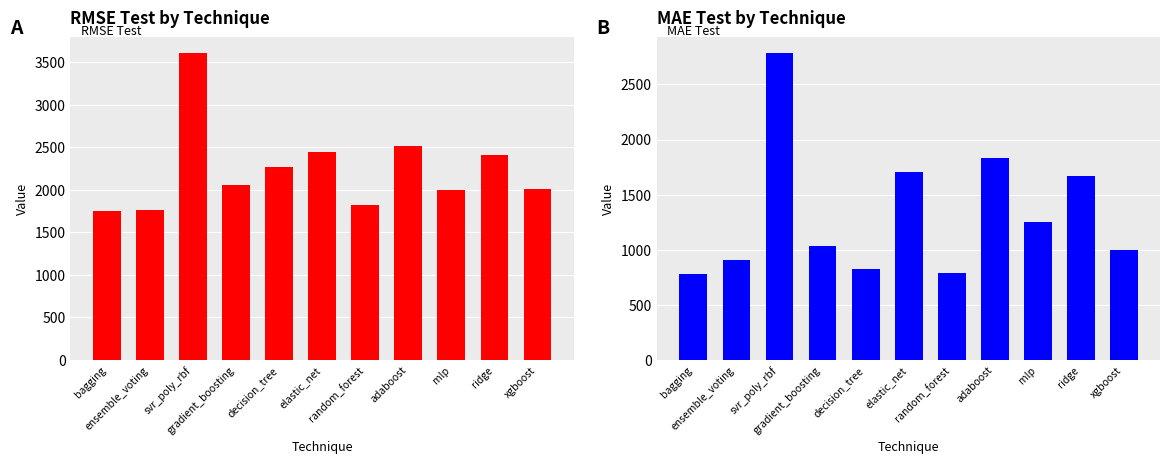

At which label does mae_test reach its minimum?

bagging